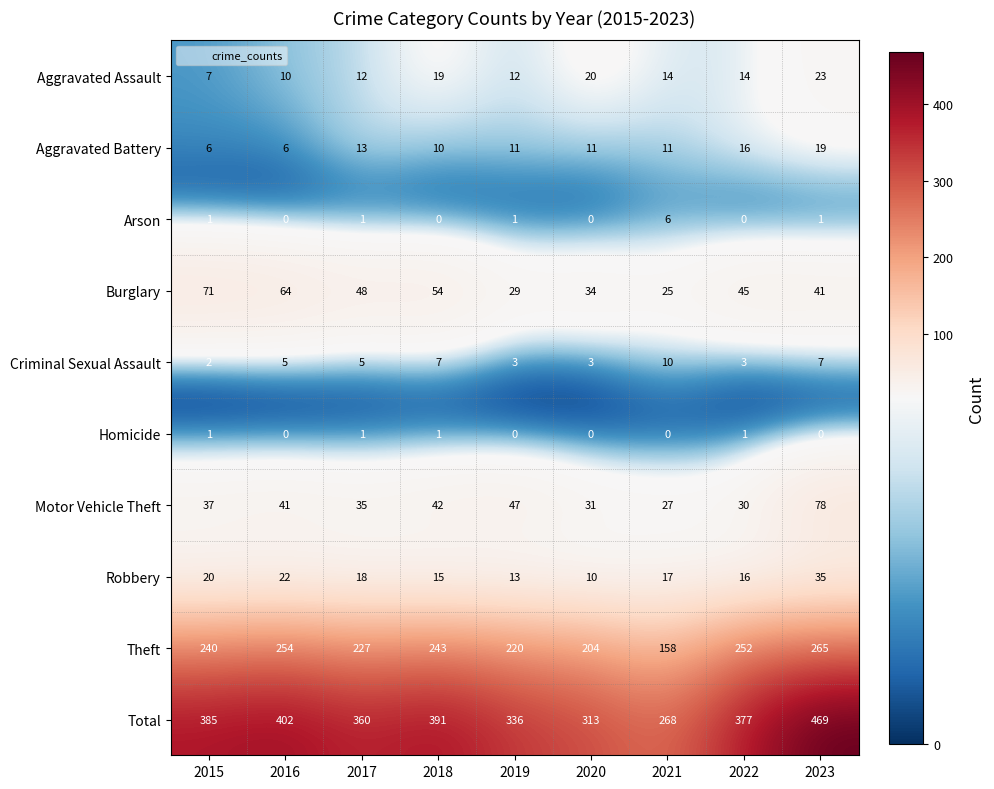

Count the number of data series in this chart.

10